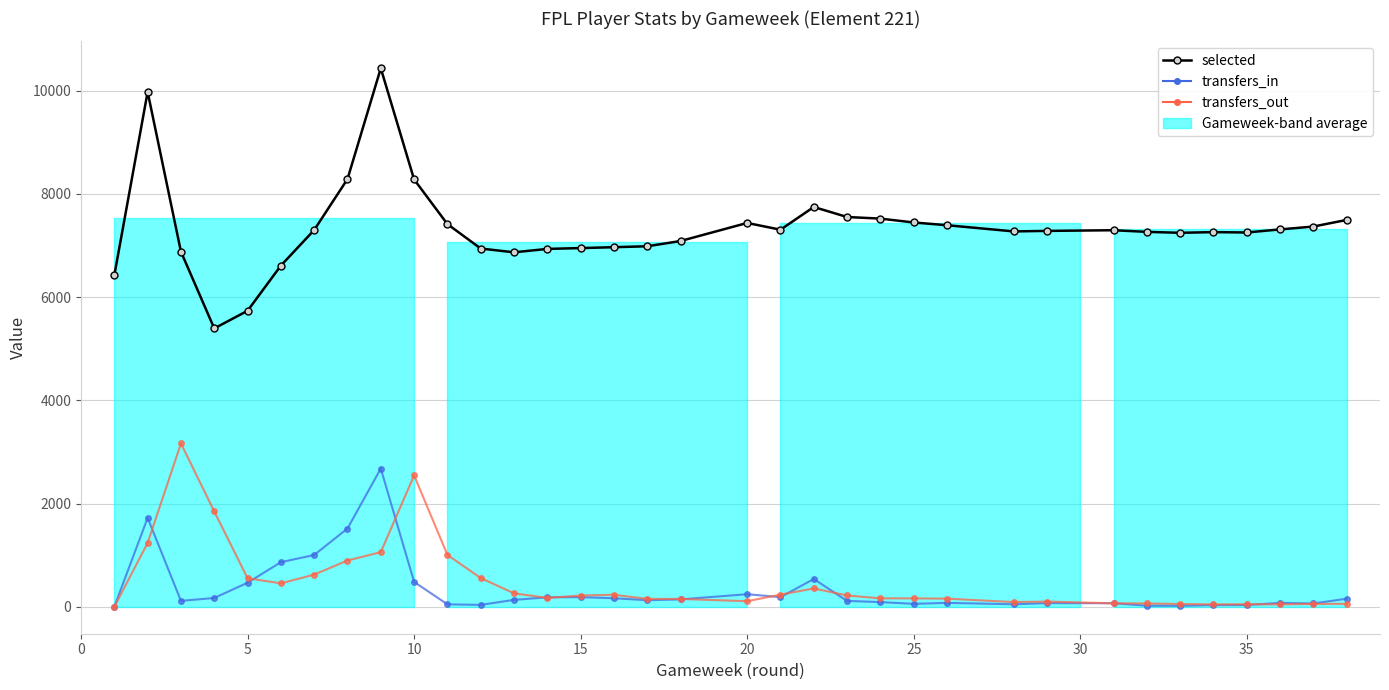

How many interior local valleys does the transfers_in series have?

8